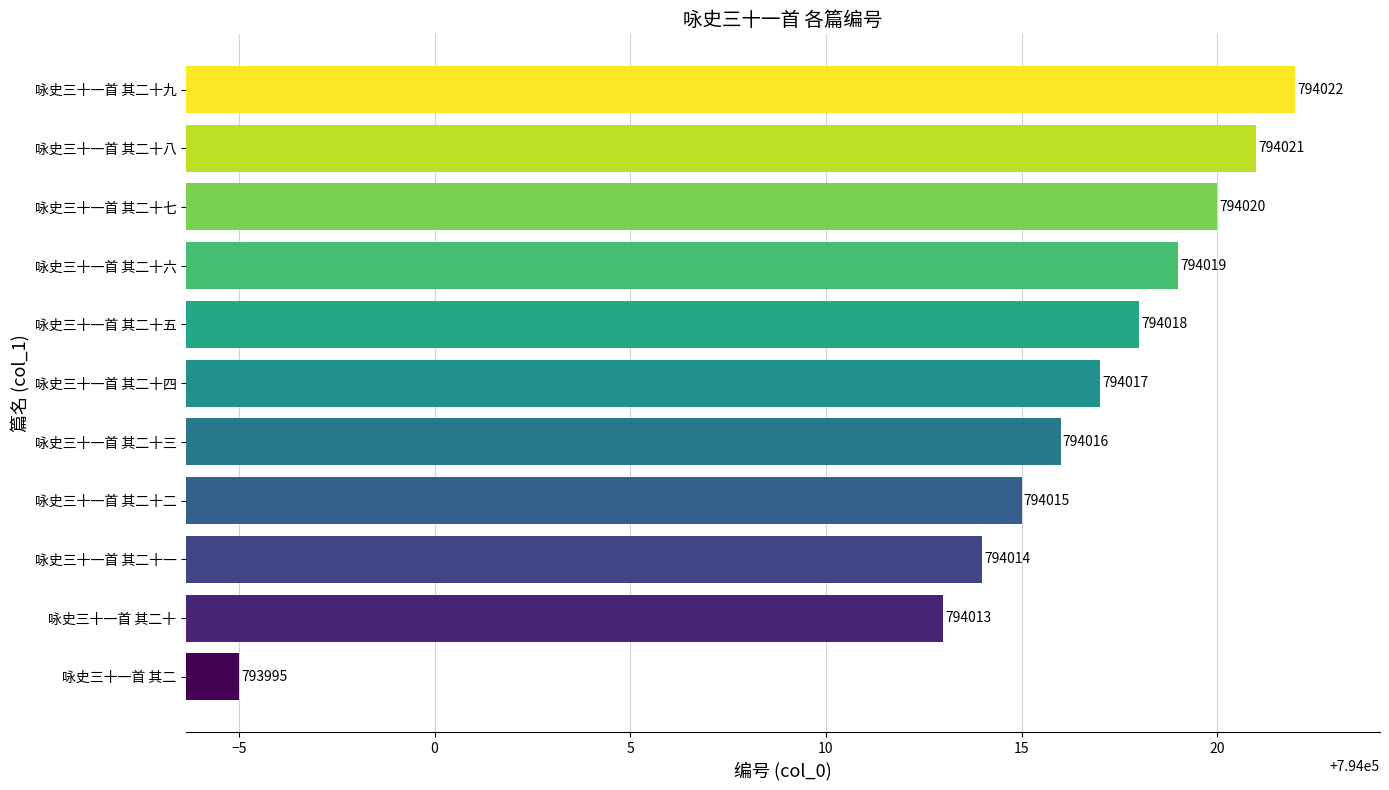

Between 咏史三十一首 其二十七 and 咏史三十一首 其二十三, which is larger?

咏史三十一首 其二十七